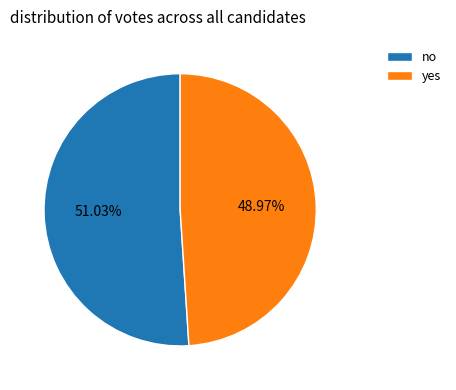

To the nearest percent, what is the difference between the largest and smallest slice percentages?

2%